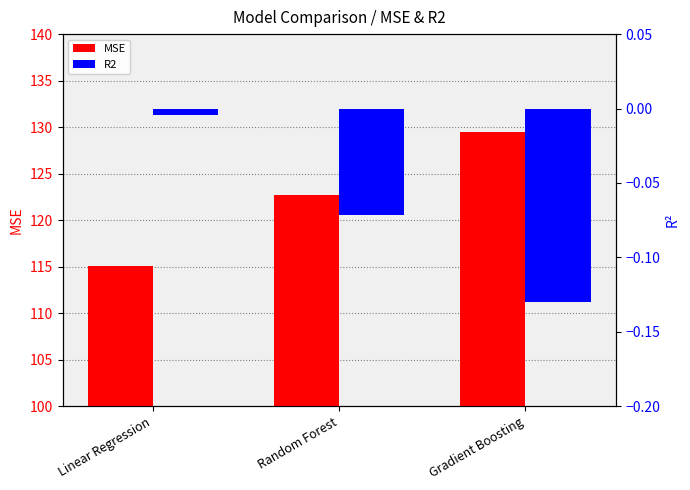

Where is R2 nearest to the value 0?

Linear Regression